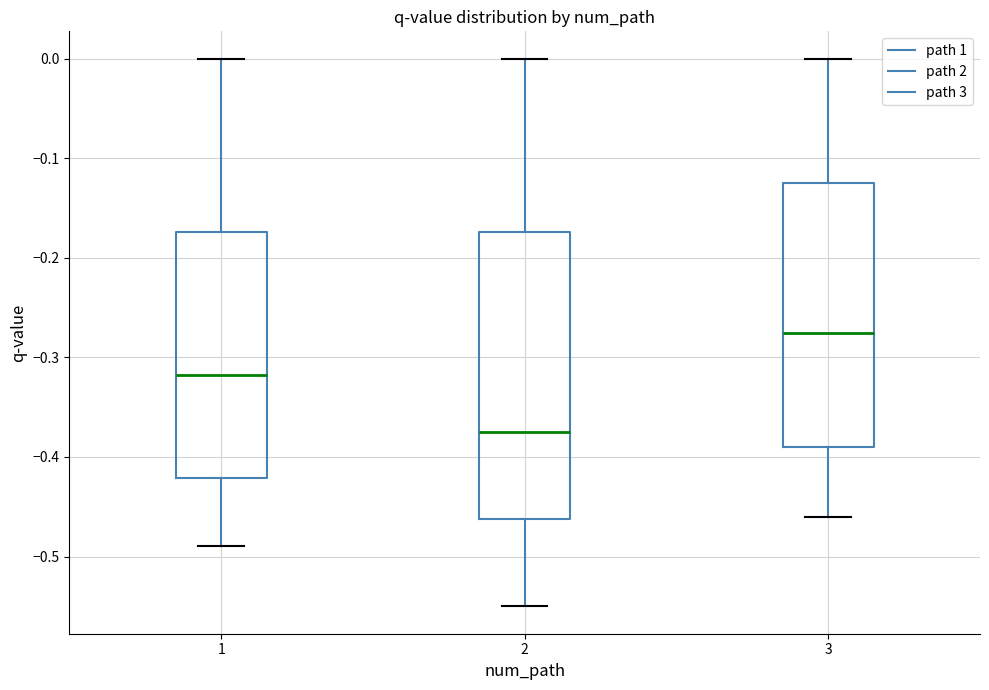

Which box is the tallest, from its lower edge to its upper edge?

2